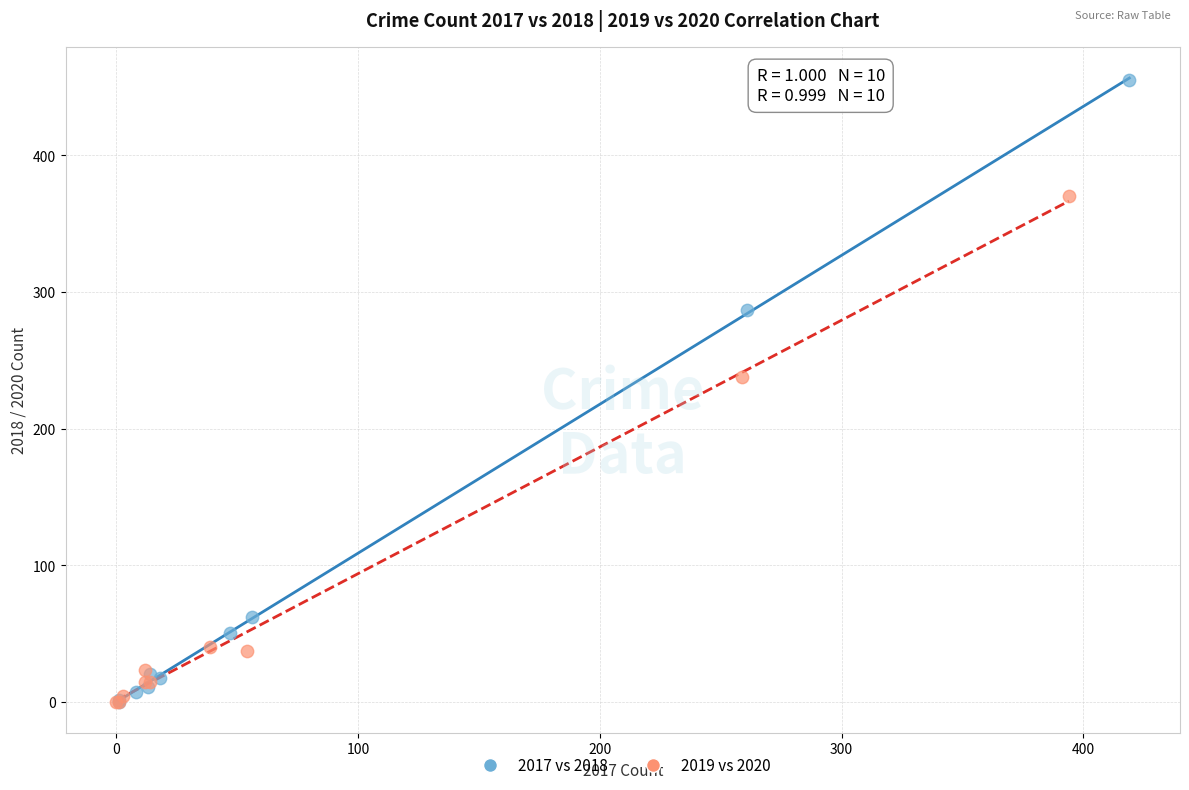

Which series contains the highest Y value?

2017 vs 2018